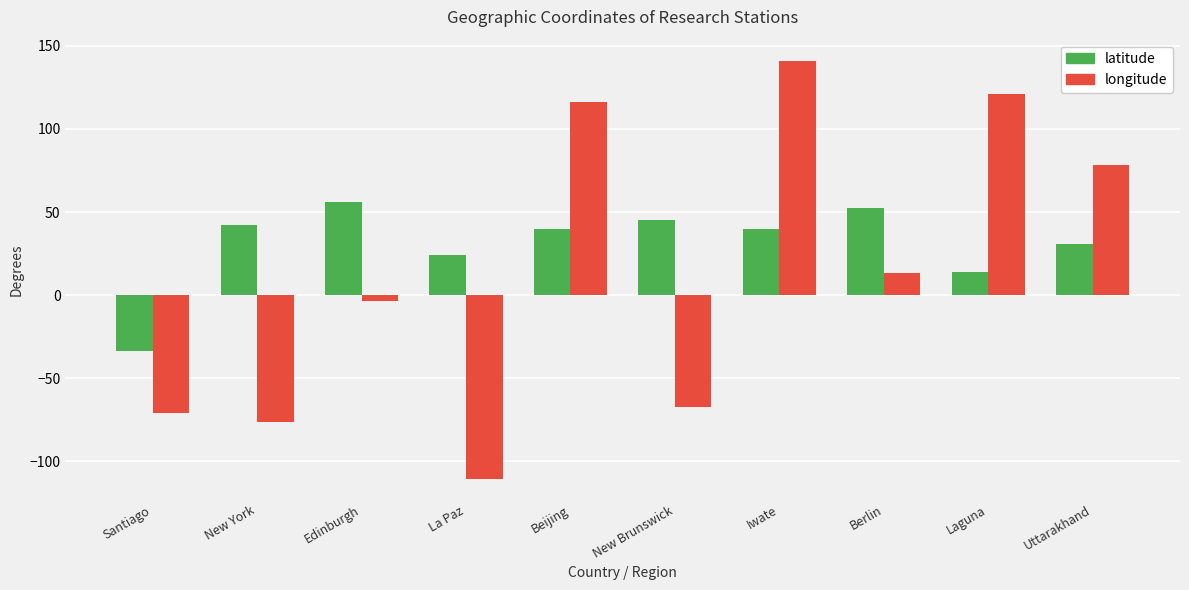

Rank the series at Laguna from lowest to highest value.

latitude, longitude